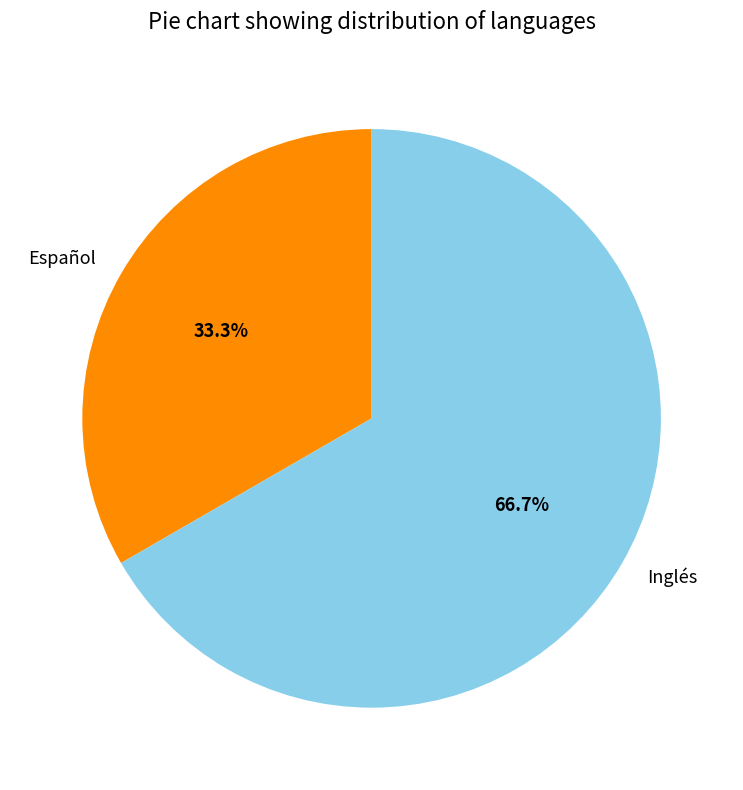

How many segments does this pie chart have?

2